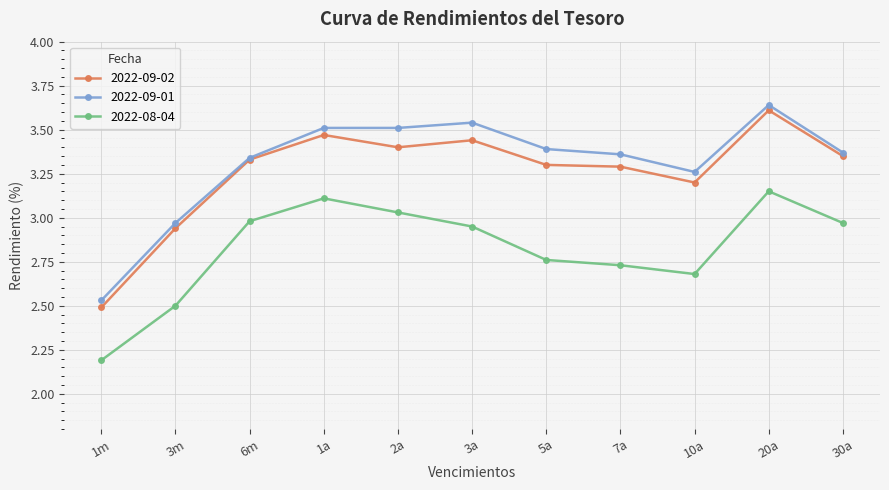

At which category does the chart reach its peak across all series?

20a